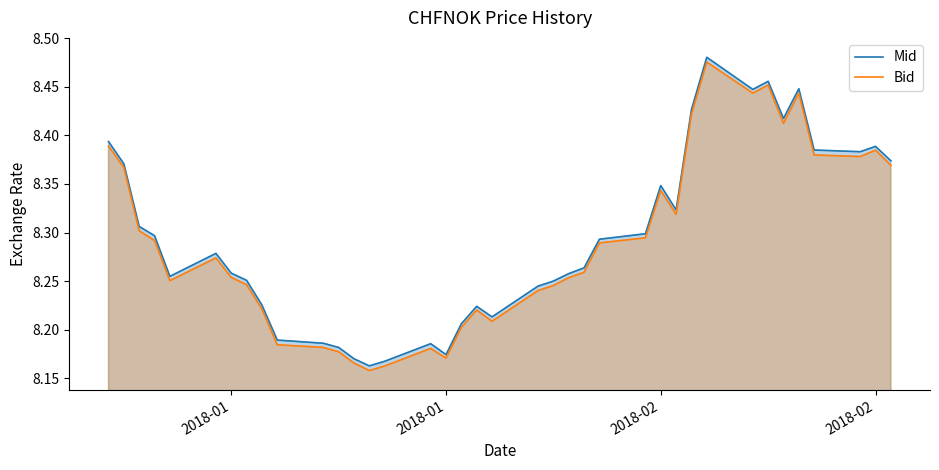

What are all the series names shown in the legend?

Mid, Bid